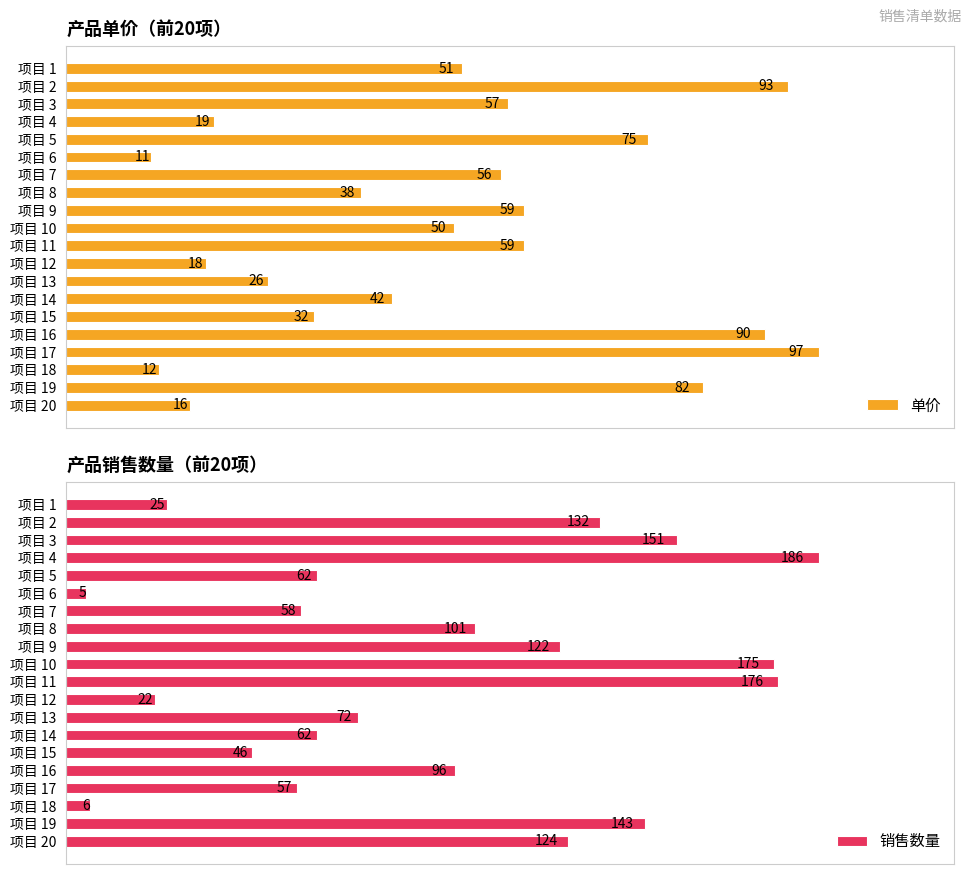

Reading left to right, what are all the values shown in this chart?

单价: 0=51	1=93	2=57	3=19	4=75	5=11	6=56	7=38	8=59	9=50	10=59	11=18	12=26	13=42	14=32	15=90	16=97	17=12	18=82	19=16
销售数量: 0=25	1=132	2=151	3=186	4=62	5=5	6=58	7=101	8=122	9=175	10=176	11=22	12=72	13=62	14=46	15=96	16=57	17=6	18=143	19=124